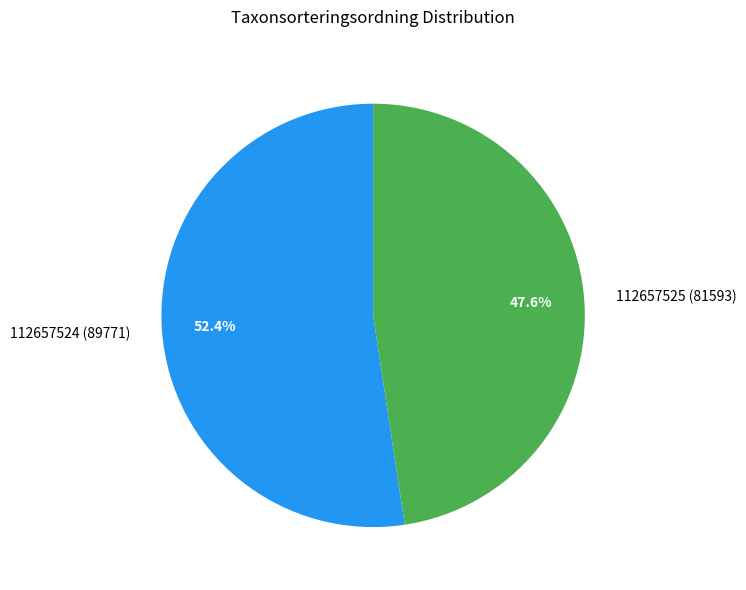

Which slice is the smallest?

112657525